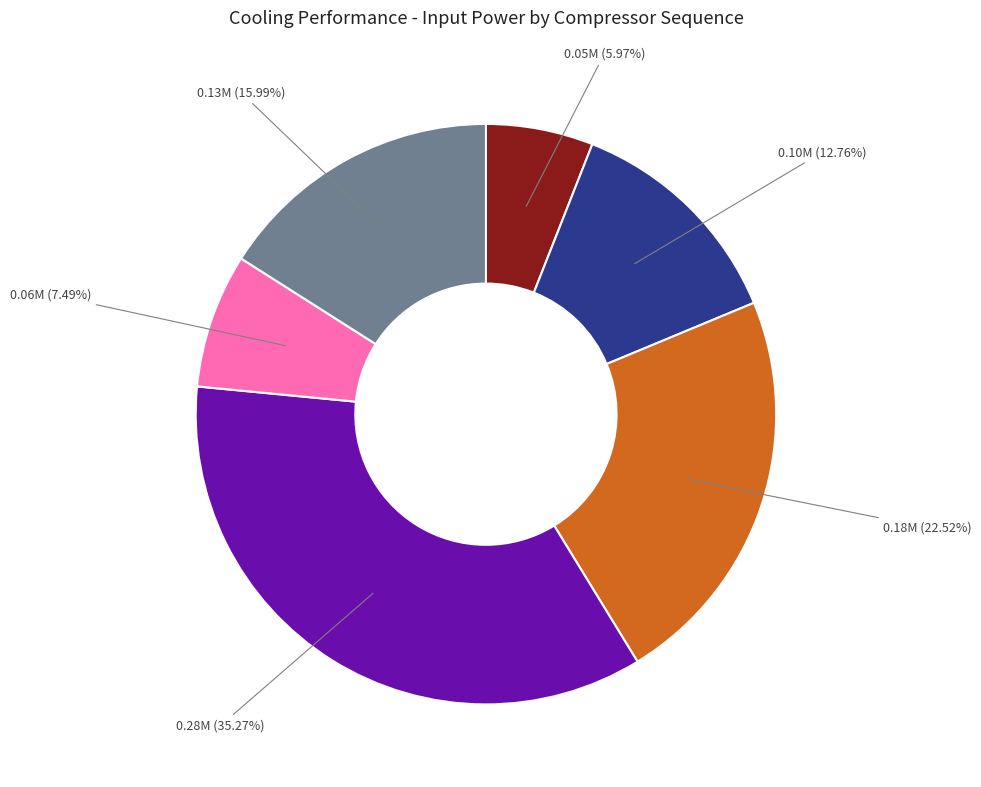

To the nearest percent, what is the difference between the largest and smallest slice percentages?

29%